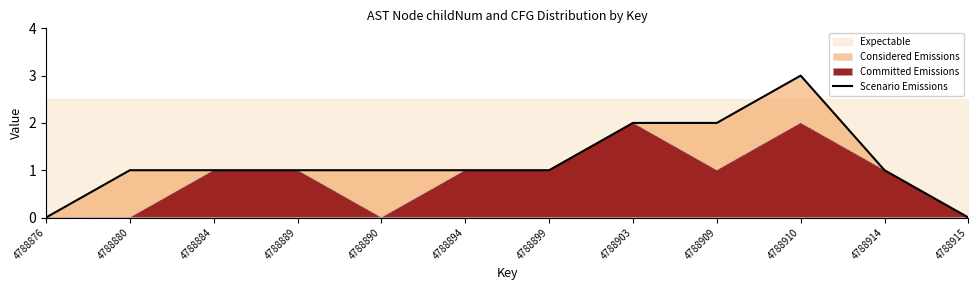

How many values are below 1?

2